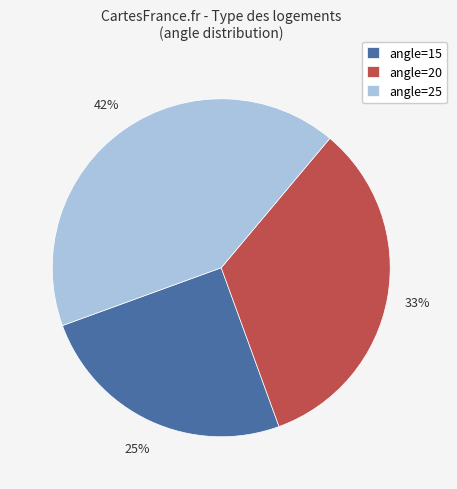

Which category has the smallest portion of the pie?

angle=15